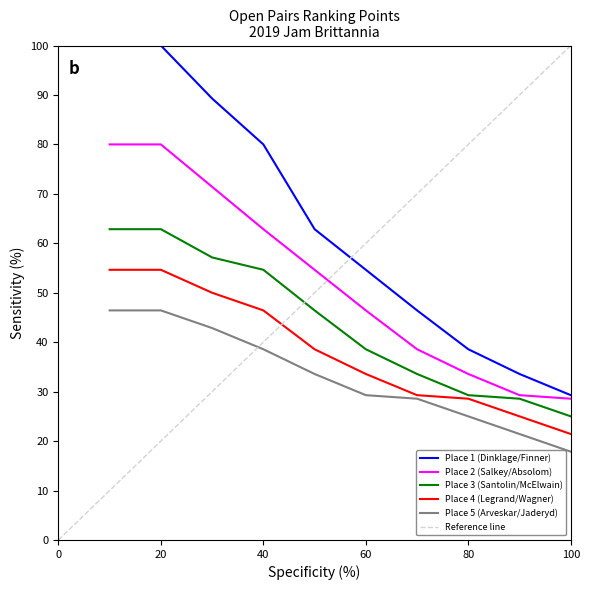

Reading right to left, extract all data points from this chart.

Place 1 (Dinklage/Finner): 29.3	33.6	38.6	46.4	54.6	62.9	80.0	89.3	100.0	100.0
Place 2 (Salkey/Absolom): 28.6	29.3	33.6	38.6	46.4	54.6	62.9	71.4	80.0	80.0
Place 3 (Santolin/McElwain): 25.0	28.6	29.3	33.6	38.6	46.4	54.6	57.1	62.9	62.9
Place 4 (Legrand/Wagner): 21.4	25.0	28.6	29.3	33.6	38.6	46.4	50.0	54.6	54.6
Place 5 (Arveskar/Jaderyd): 17.9	21.4	25.0	28.6	29.3	33.6	38.6	42.9	46.4	46.4